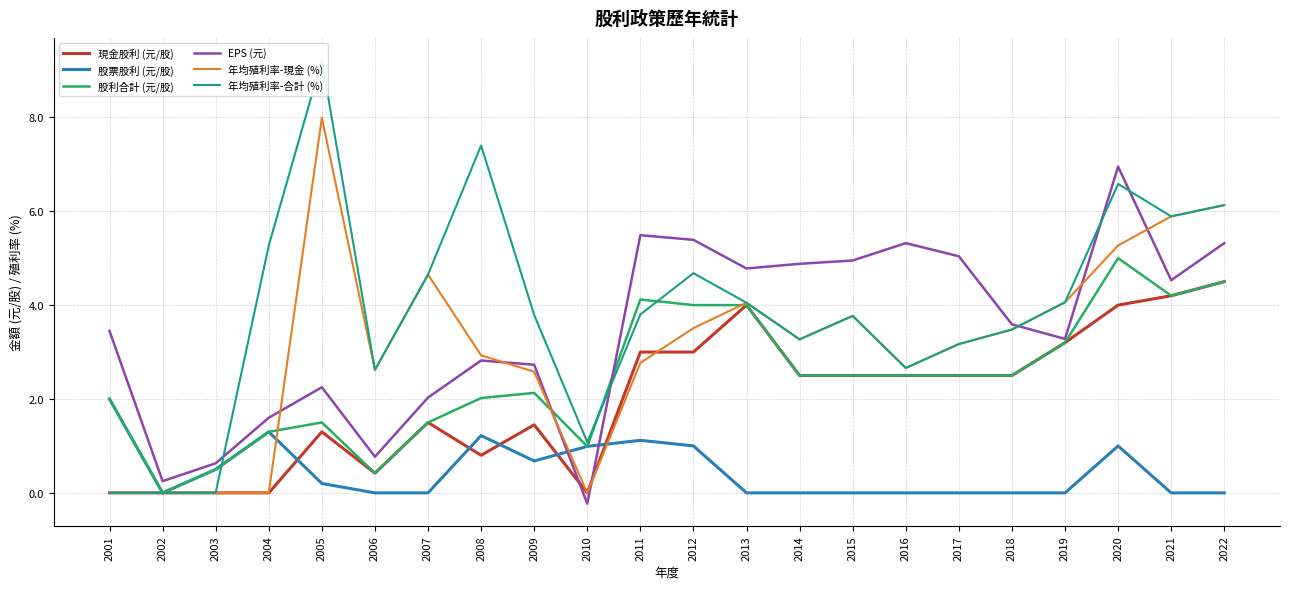

At which category does 現金股利 (元/股) reach its first local valley?

2006